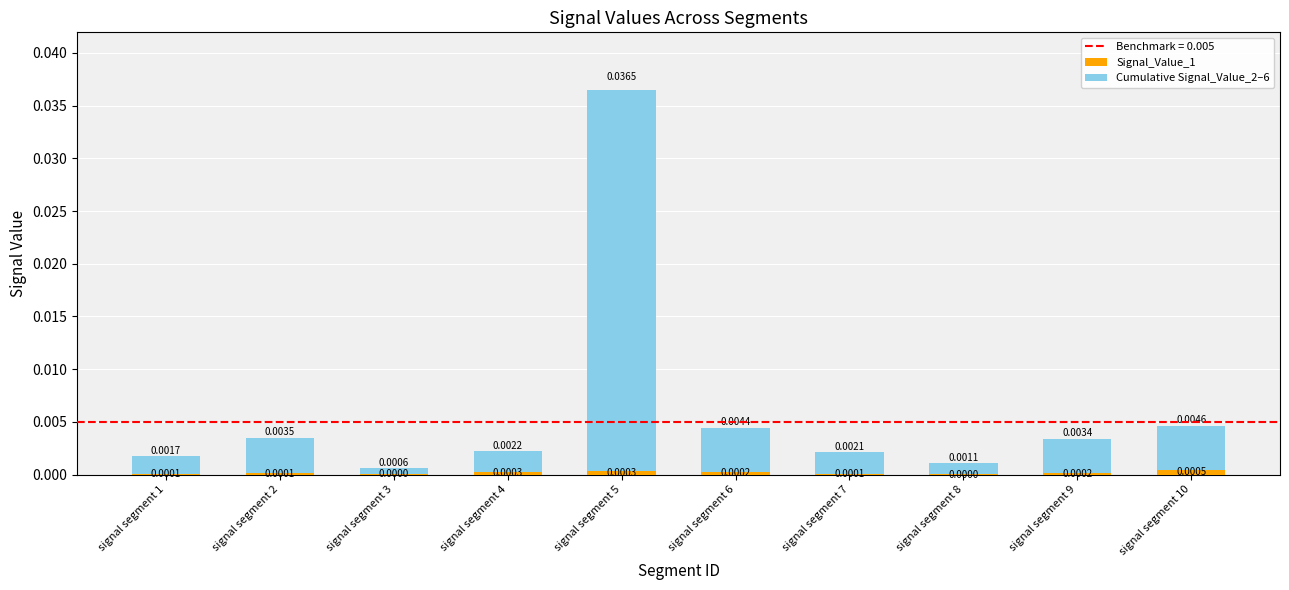

At which category is the sum across all series the highest?

signal segment 5